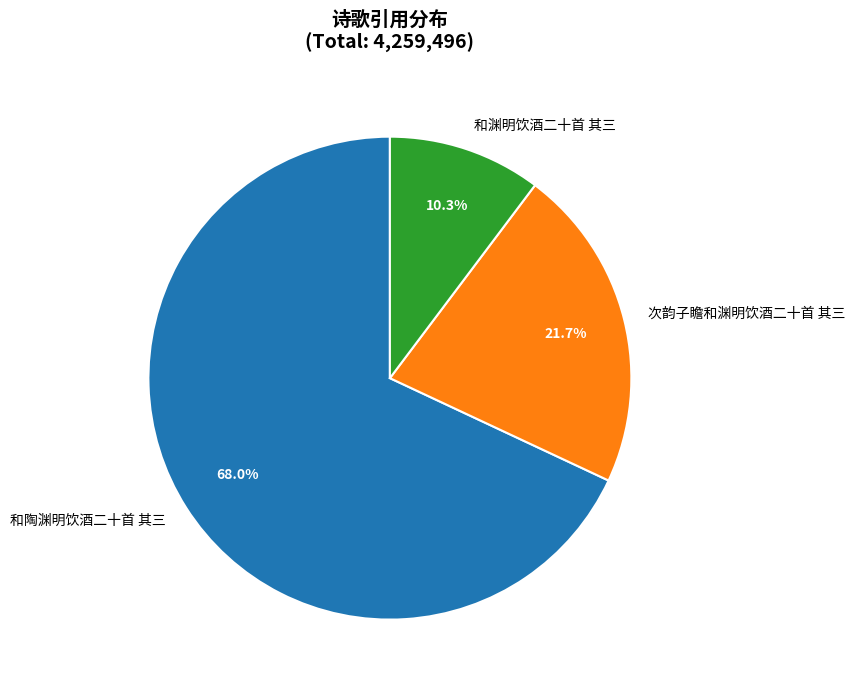

To the nearest percent, what portion does 和陶渊明饮酒二十首 其三 represent?

68%